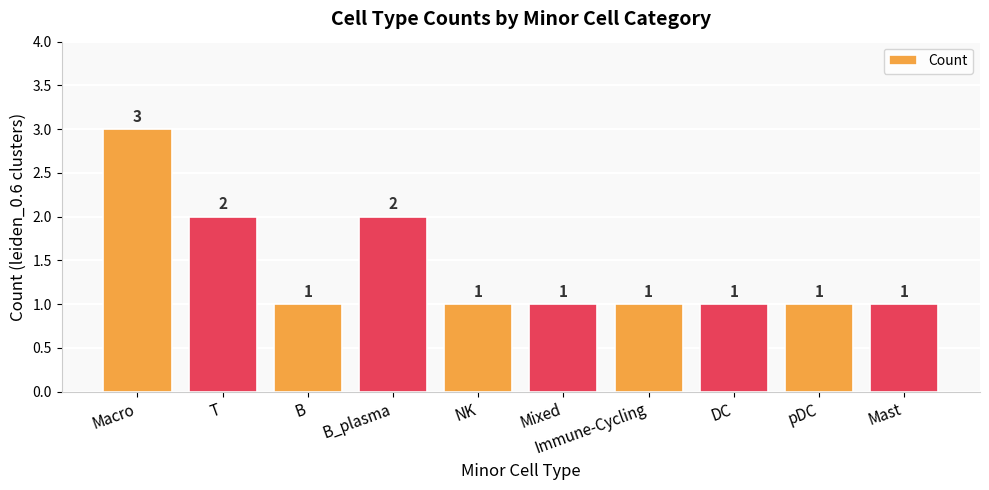

Is it true that the value at Mixed is 2?

False